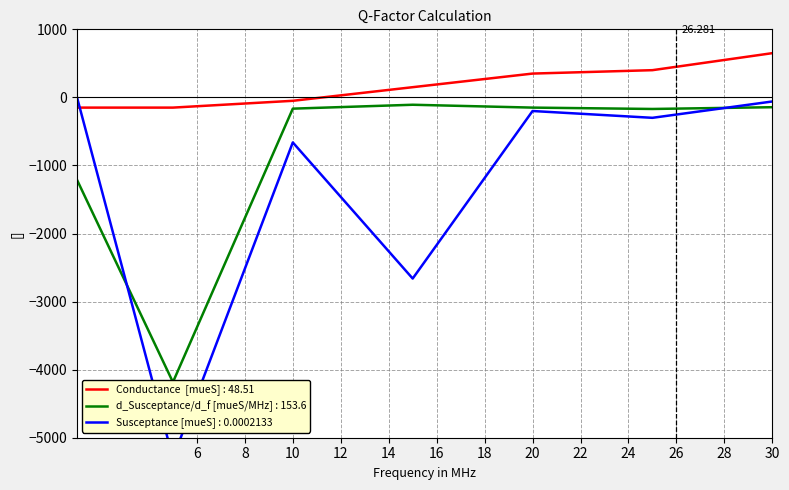

How many lines are shown in the chart?

3